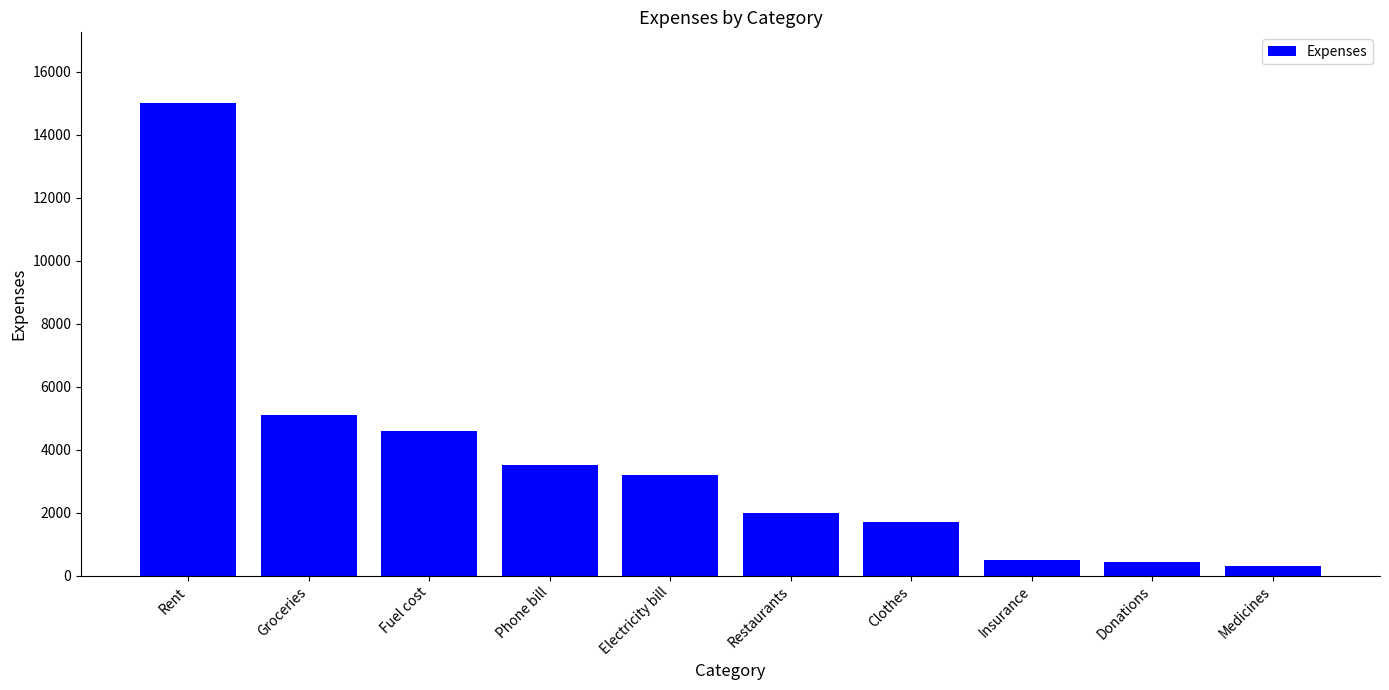

Is it true that the value at Donations is 450?

True